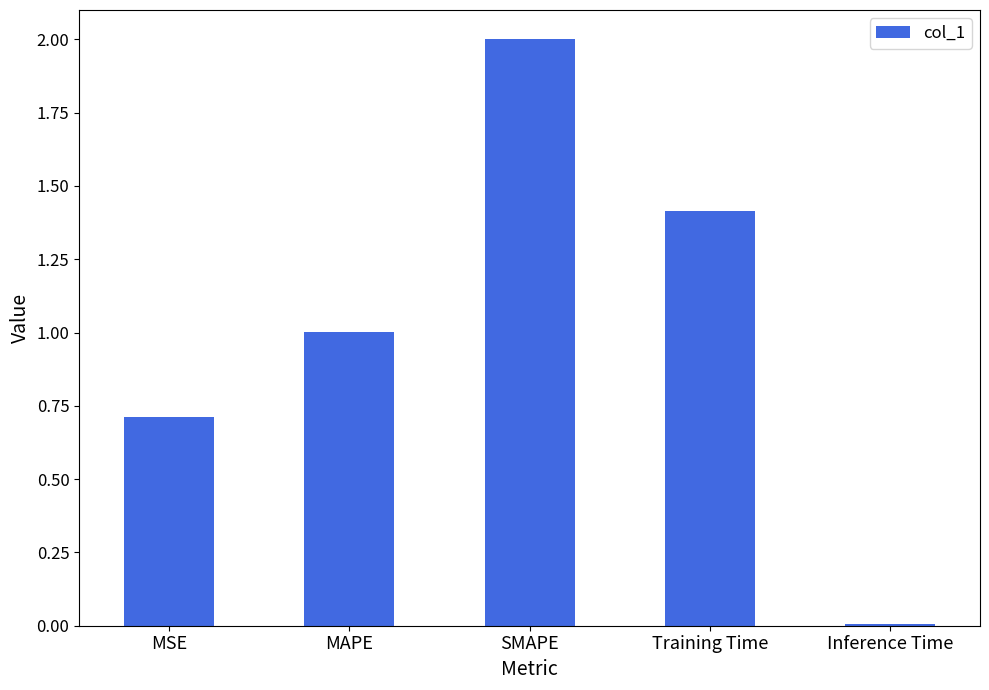

At which category does the chart reach its minimum across all series?

Inference Time